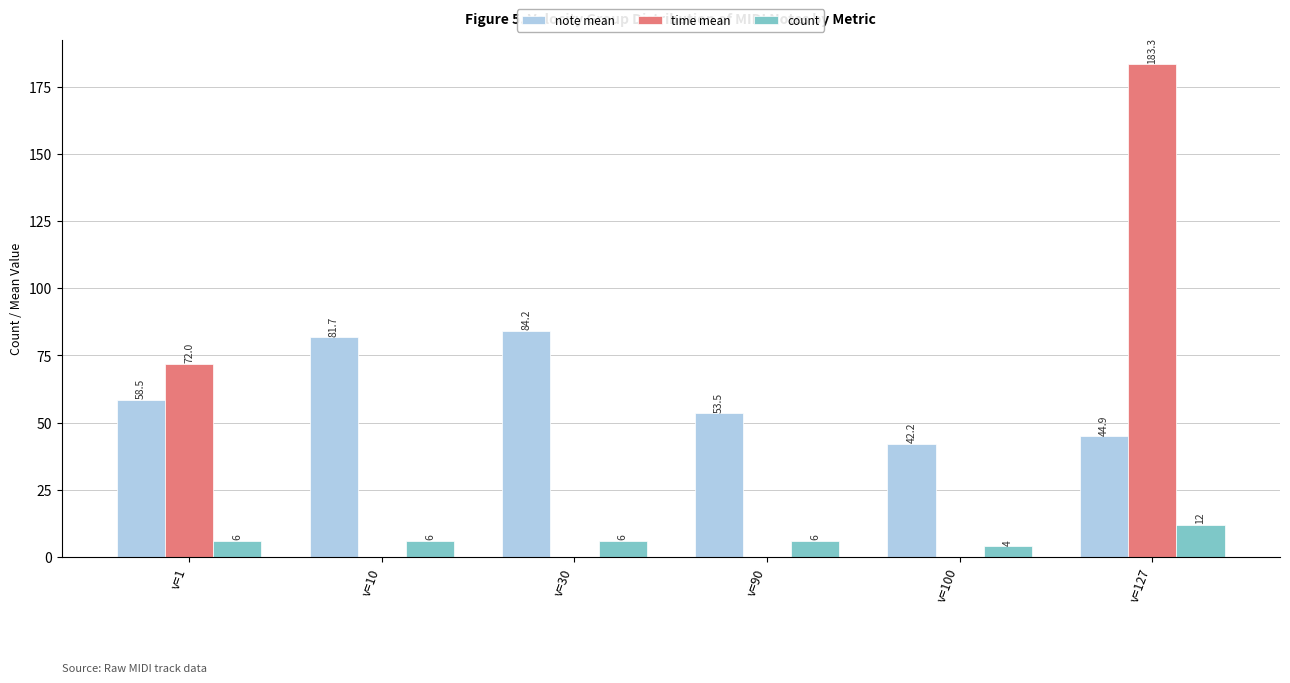

Is the value of time mean at v=100 greater than the value of count at v=30?

No